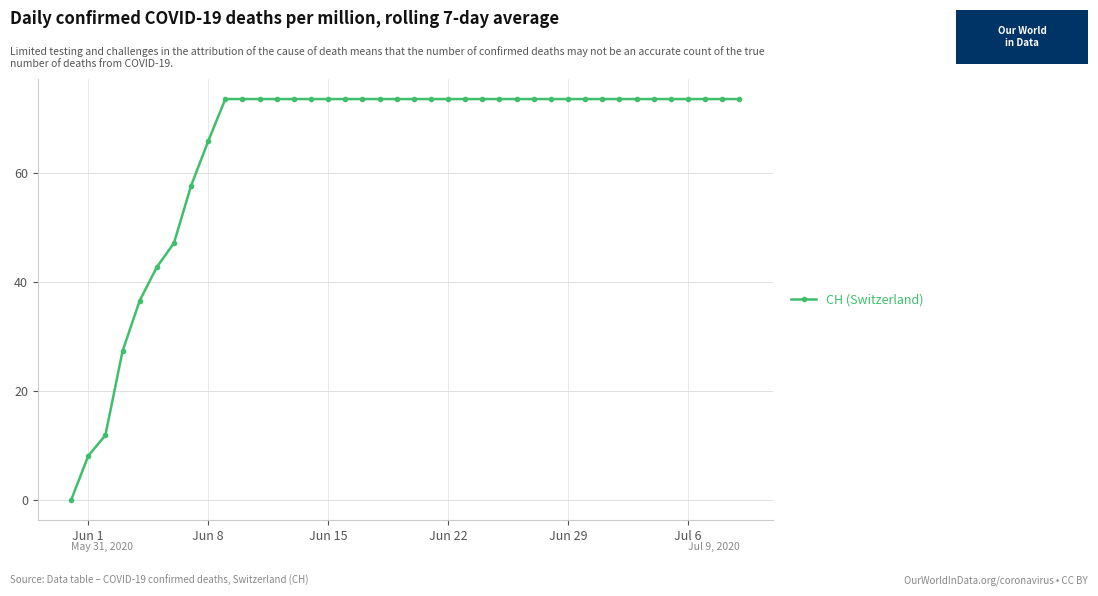

What is the value of the 39th point from the left?

73.6